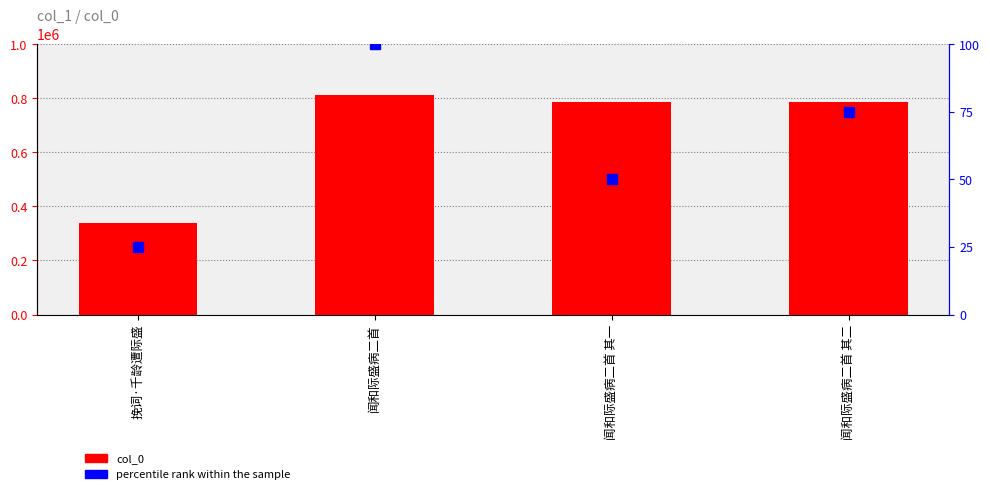

Is the value of percentile rank within the sample at 闻和际盛病二首 其一 greater than the value of col_0 at 闻和际盛病二首?

No